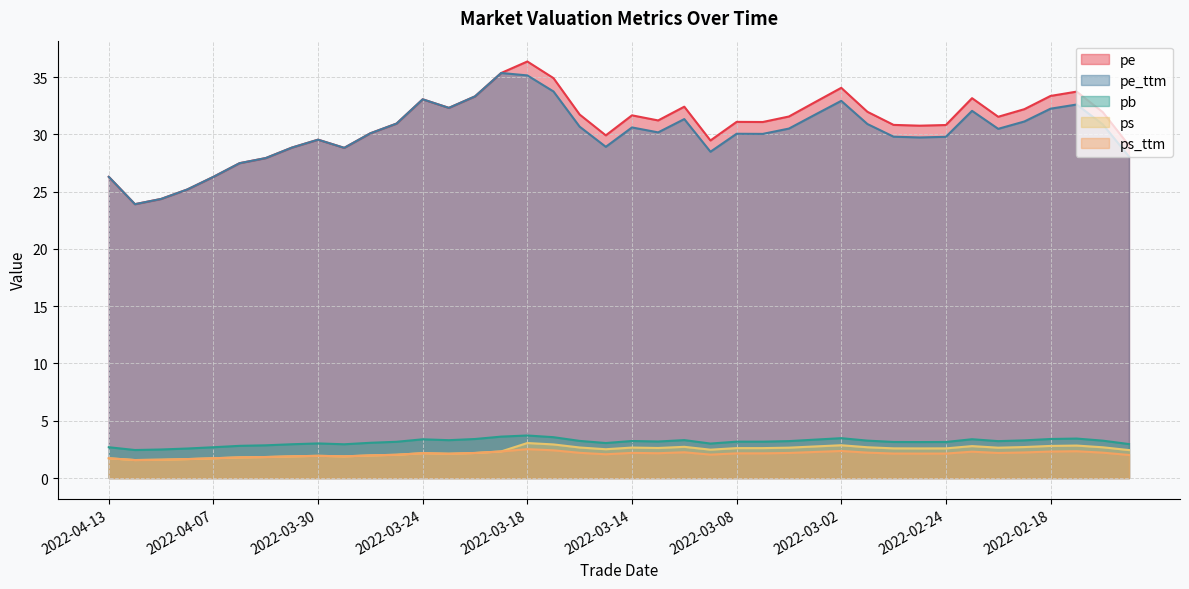

How many interior local valleys does the pe_ttm series have?

9